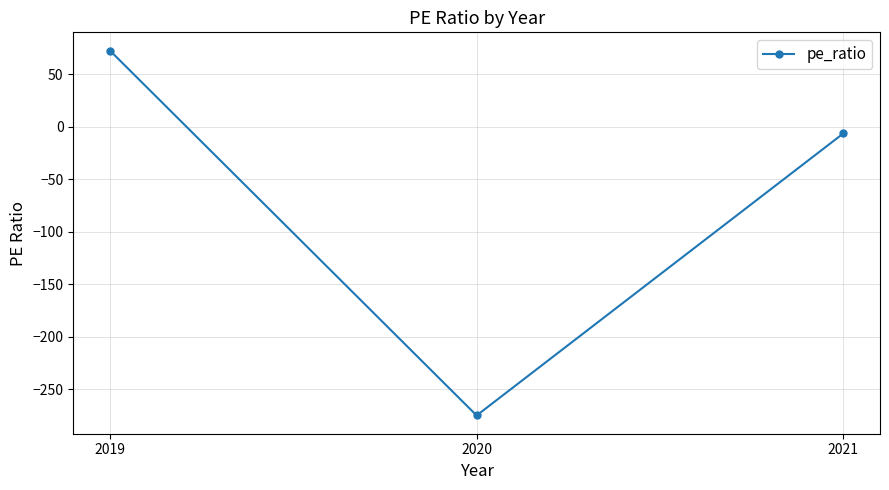

Reading right to left, list all the values displayed in this chart.

-6.2	-275.0	72.7